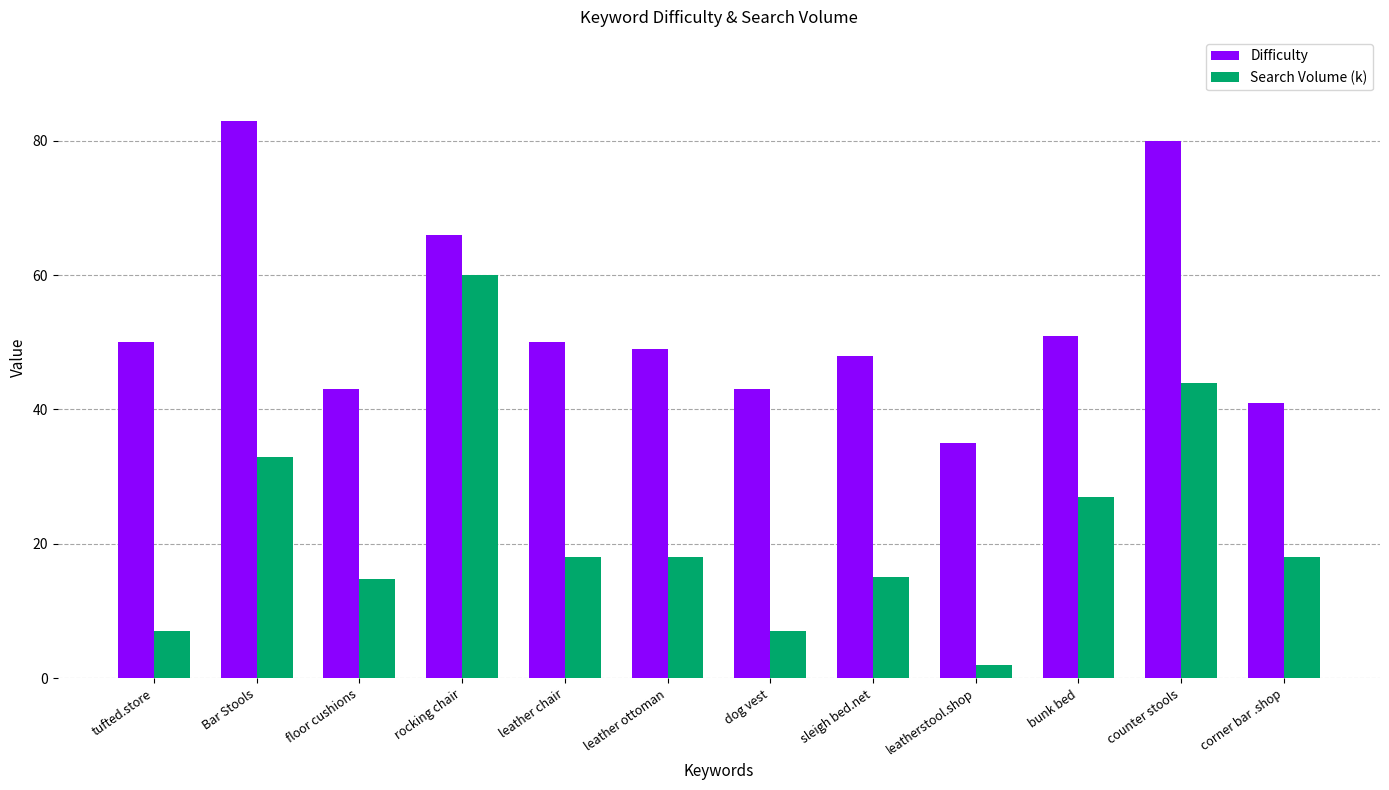

Which label corresponds to the largest value in the chart?

Bar Stools